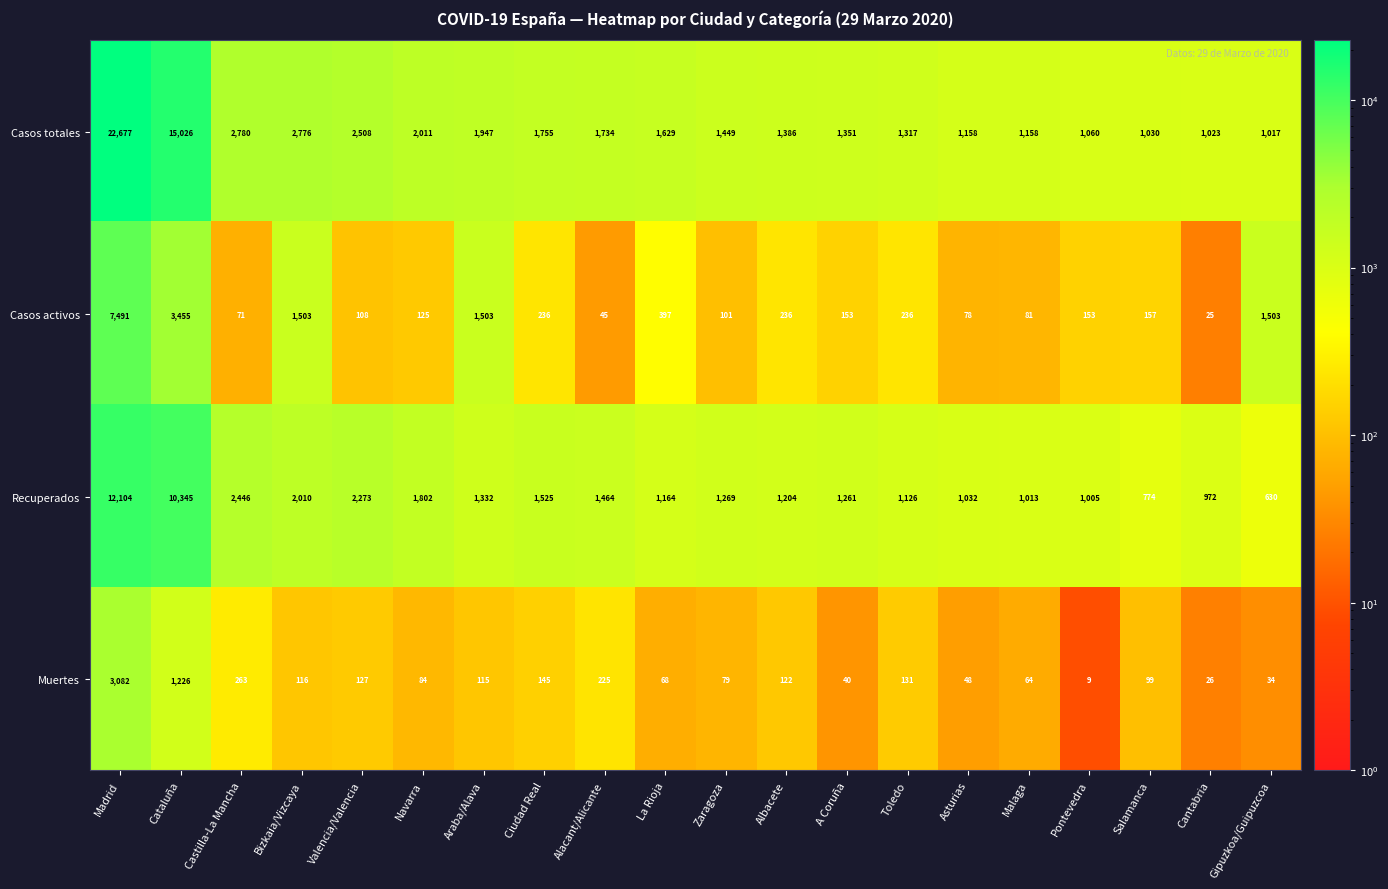

At which label does Casos totales reach its minimum?

Gipuzkoa/Guipuzcoa